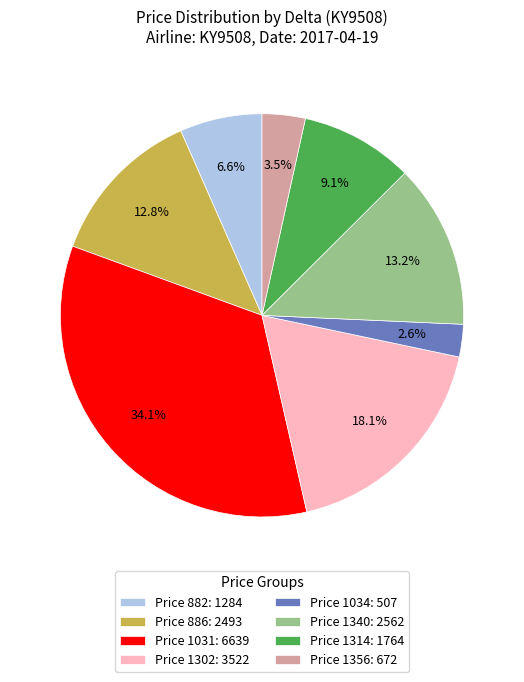

What is the ratio of the value at Price 1356: 672 to the value at Price 1314: 1764?

0.4